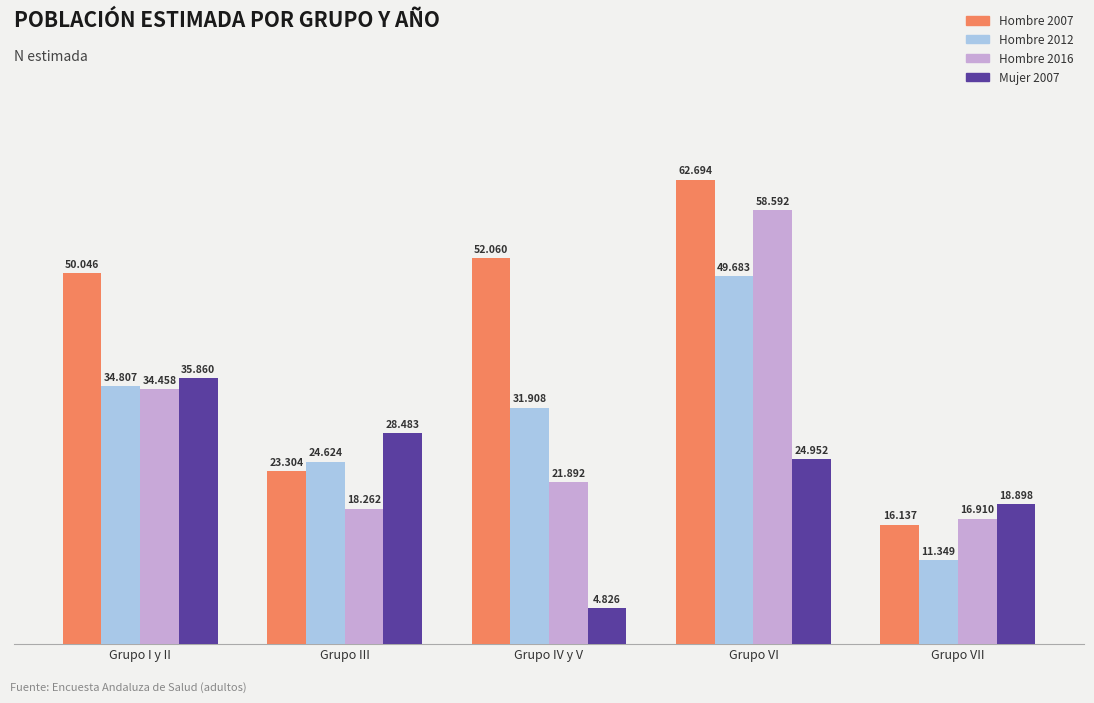

List the series in order of their peak value, highest first.

Hombre 2007, Hombre 2016, Hombre 2012, Mujer 2007